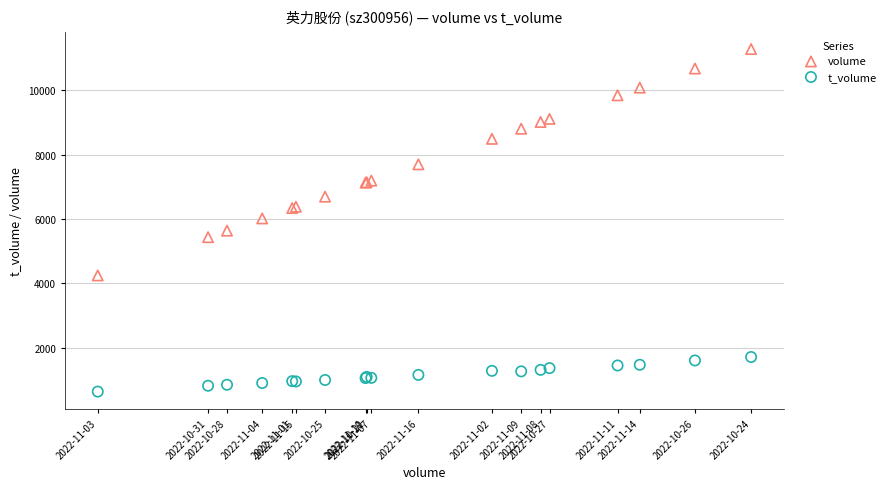

Which series has the largest Y range (max minus min)?

volume